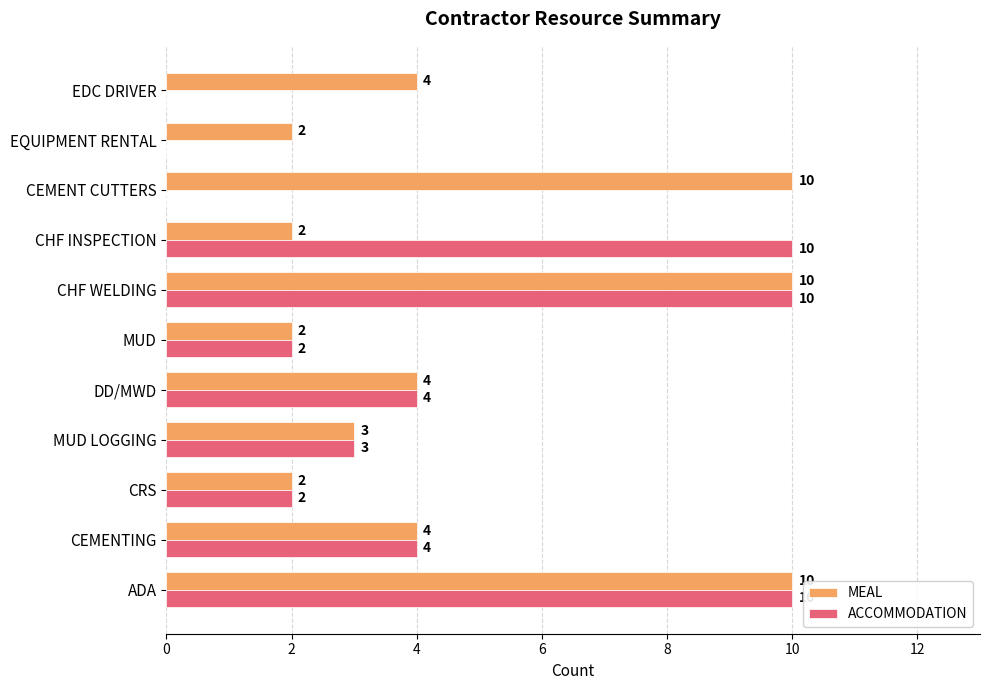

What is the greatest value displayed?

10